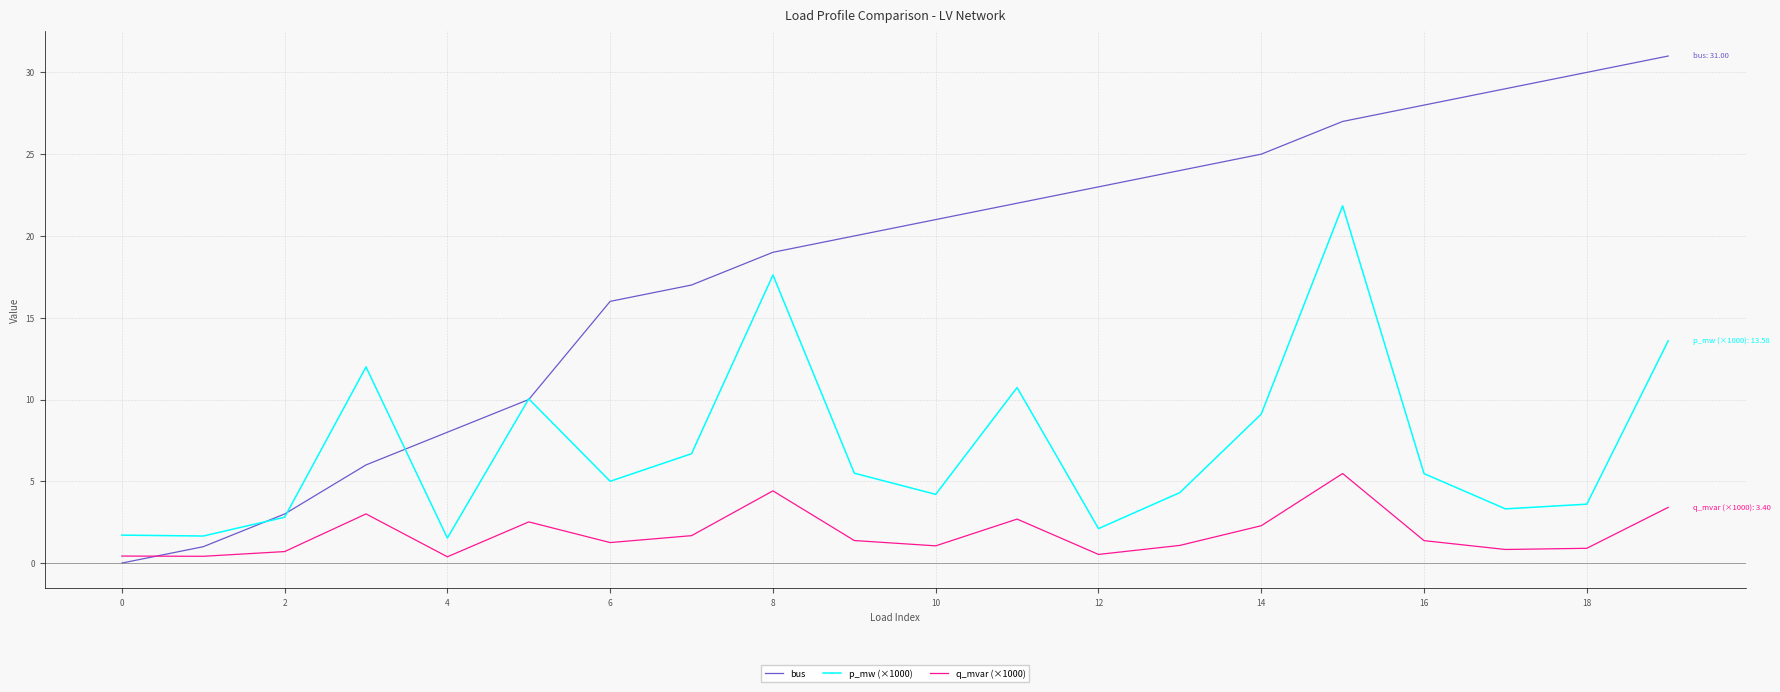

How many categories are shown in the chart?

20